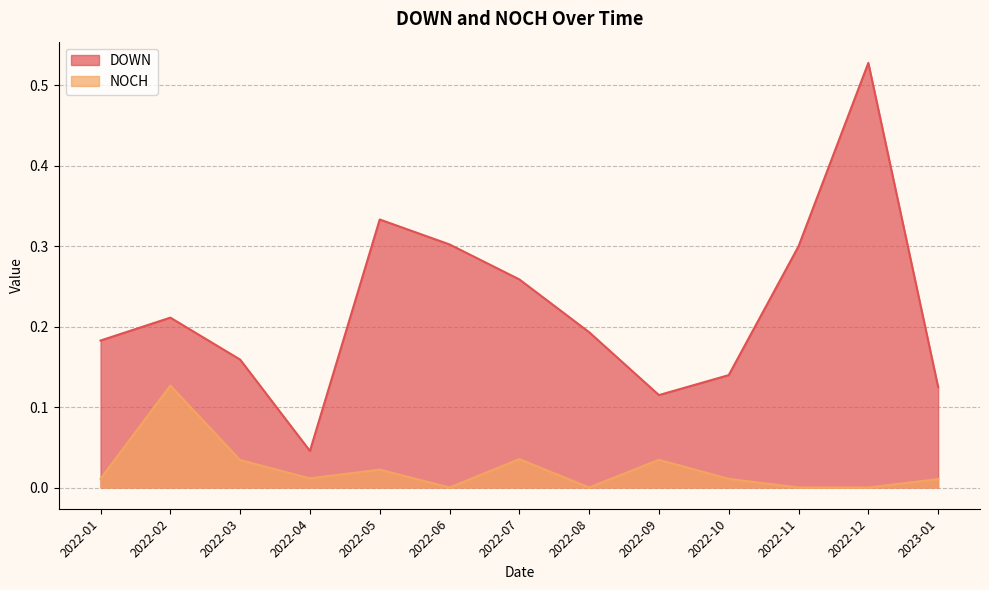

Rank the series by their maximum value, from lowest to highest.

NOCH, DOWN